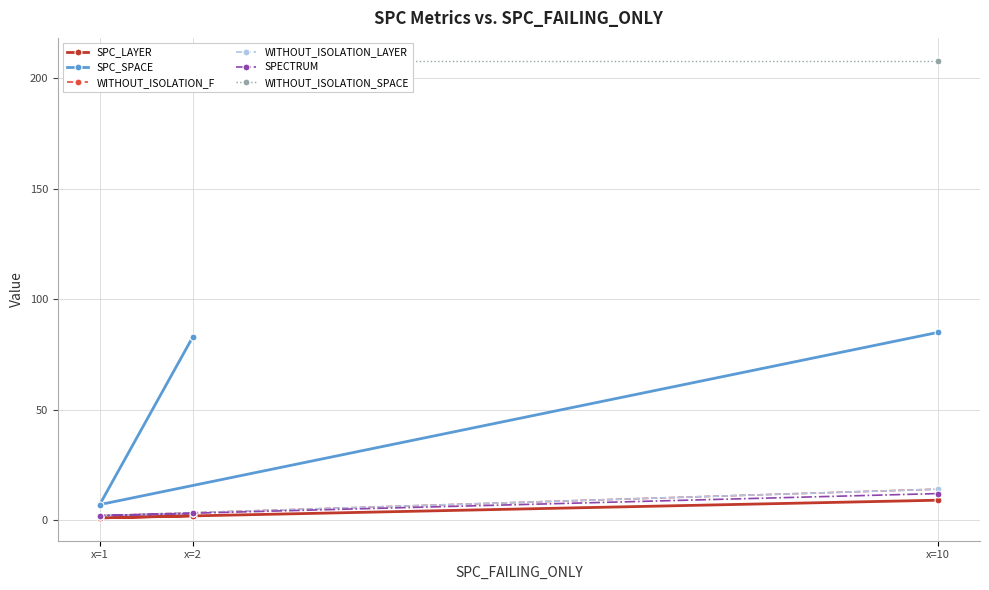

What is the total value across all series at x=10?

342